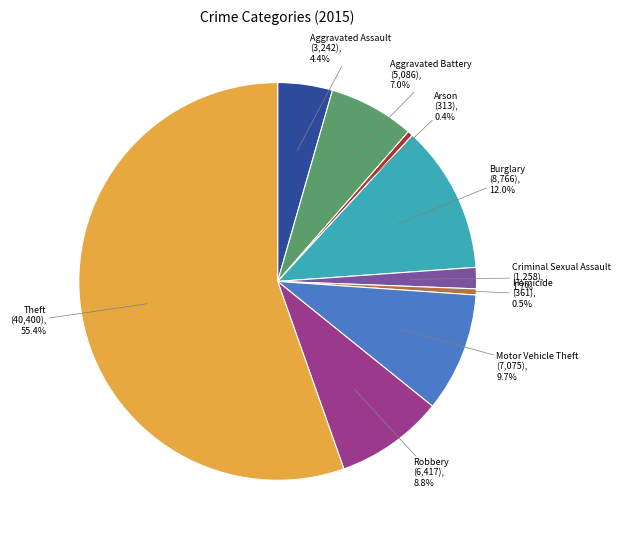

Which slice is the largest?

Theft